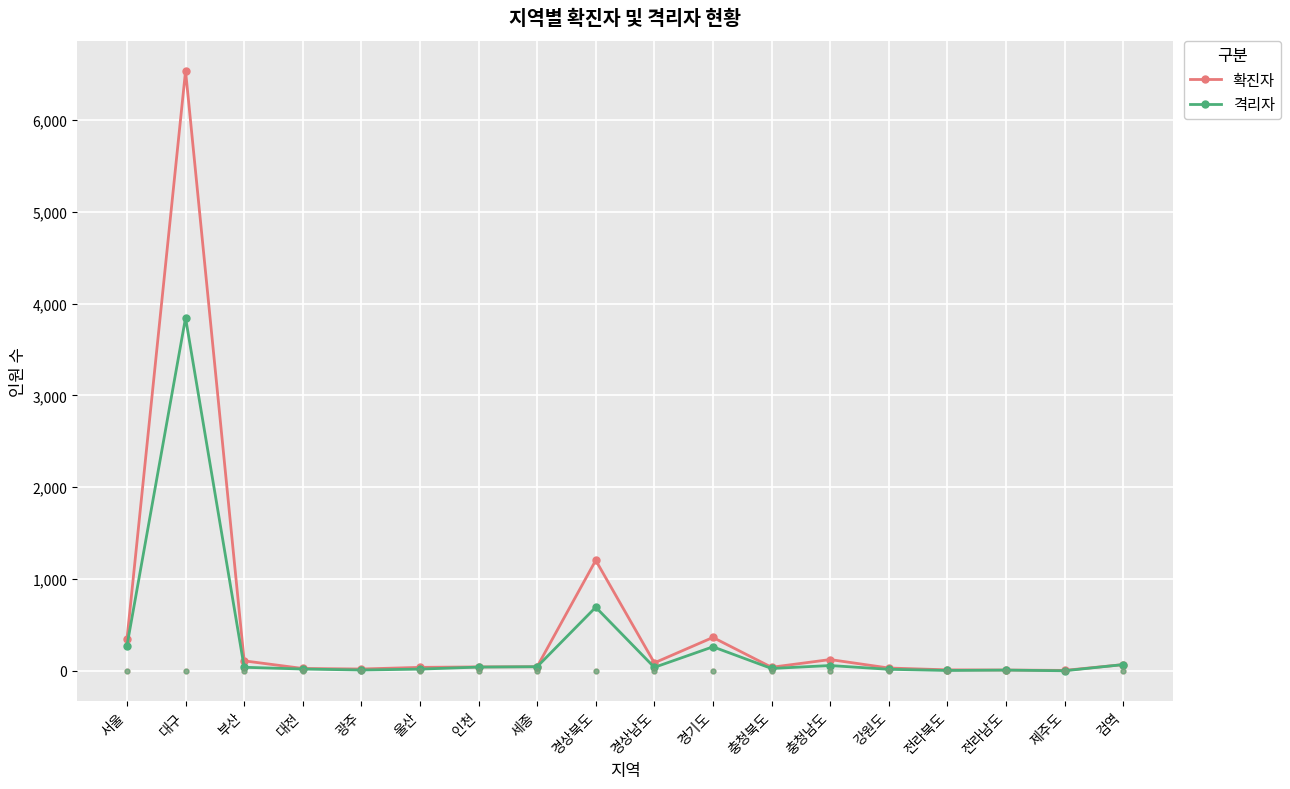

What is the total value across all series at 울산?

55